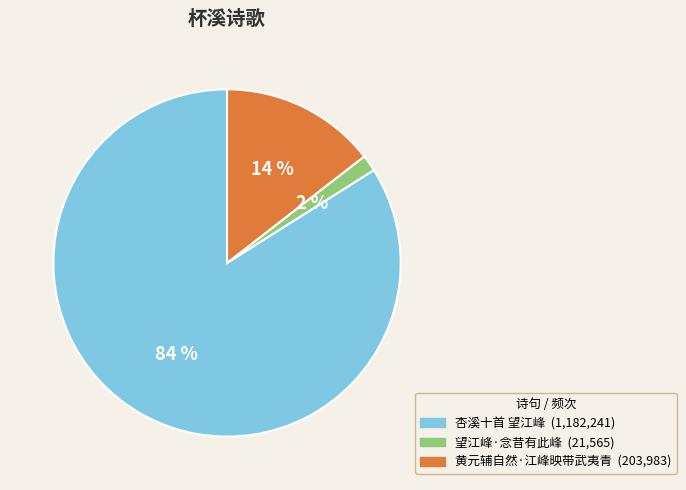

Is the sum of 黄元辅自然·江峰映带武夷青 and 杏溪十首 望江峰 greater than half?

Yes